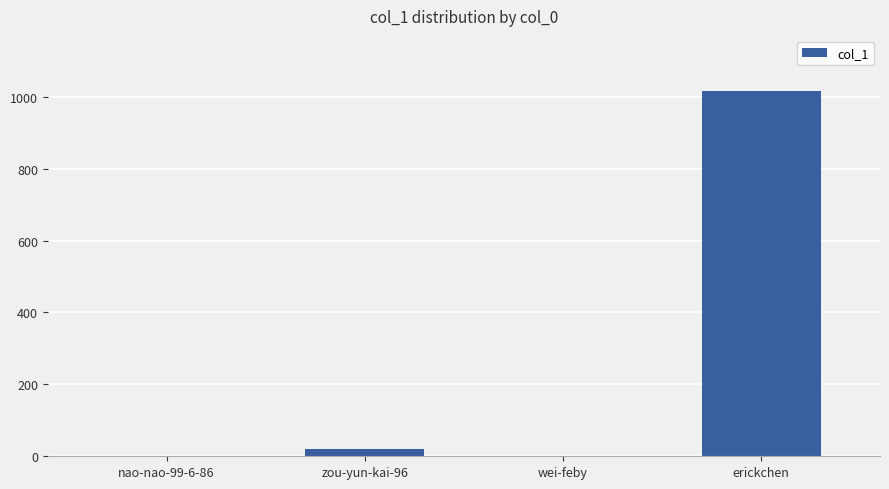

What is the approximate value at erickchen?

1016